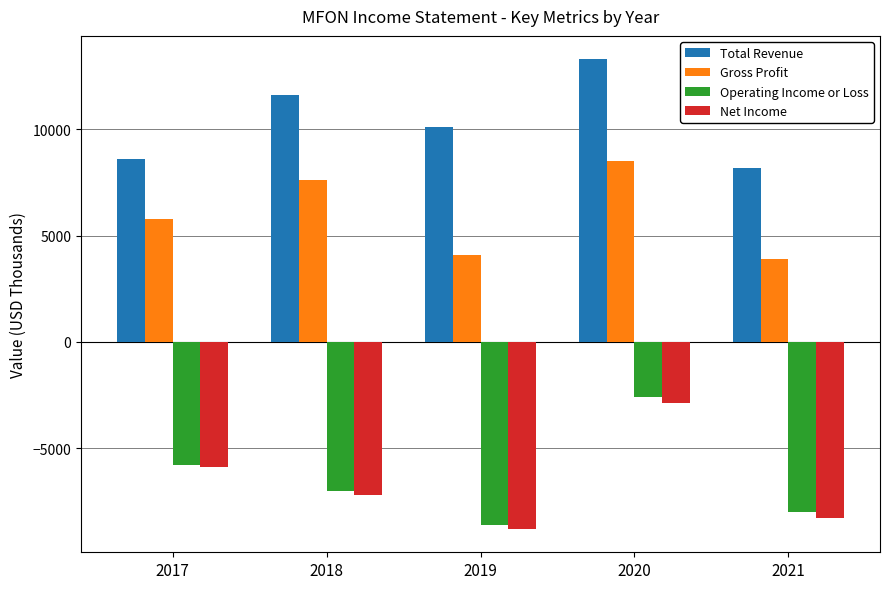

Which series has the largest total across all categories?

Total Revenue